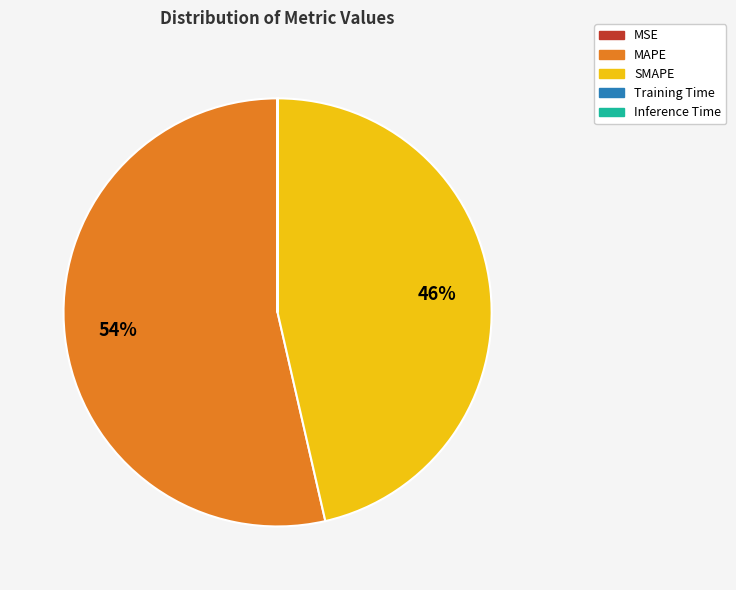

What percentage is the MAPE slice, to the nearest percent?

54%